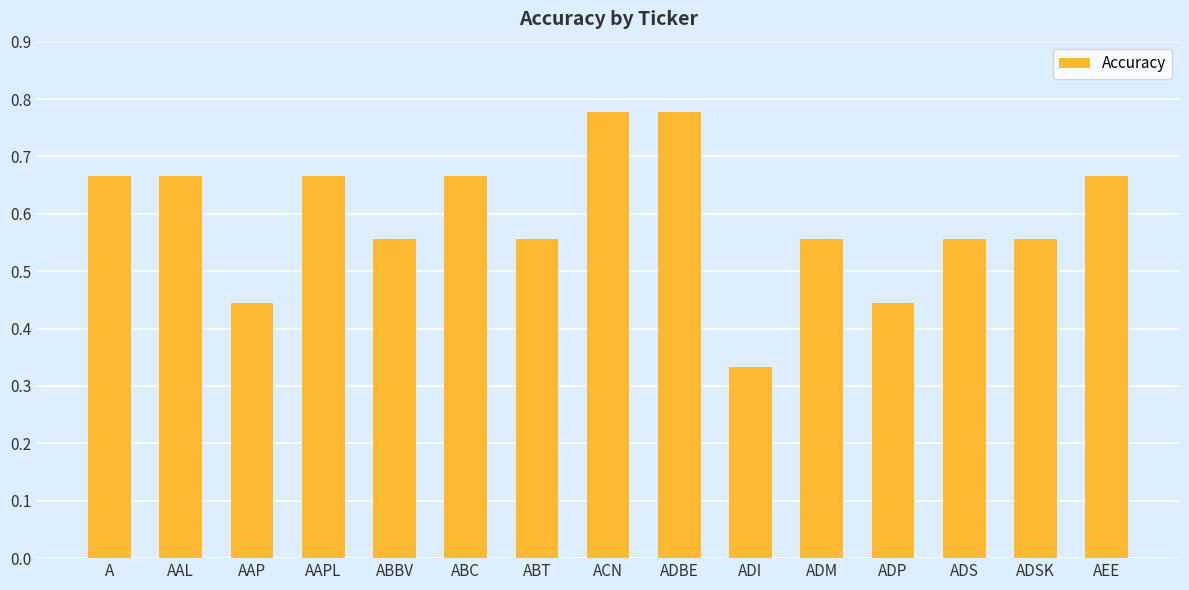

The value at AEE is 0.2. True or false?

False